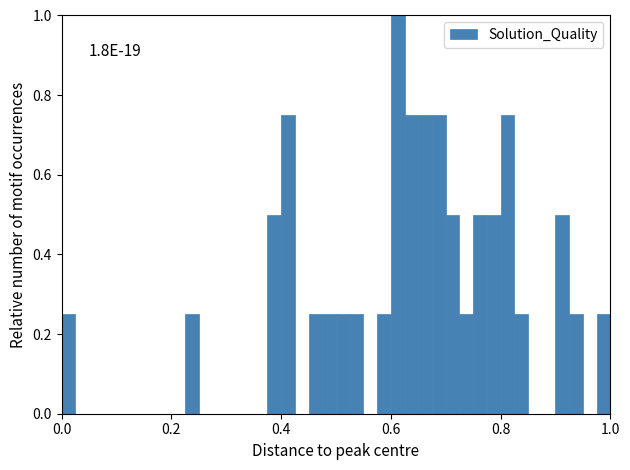

Around what value on the x-axis is the tallest bar? Give the approximate position of its centre, as read against the axis.

0.62